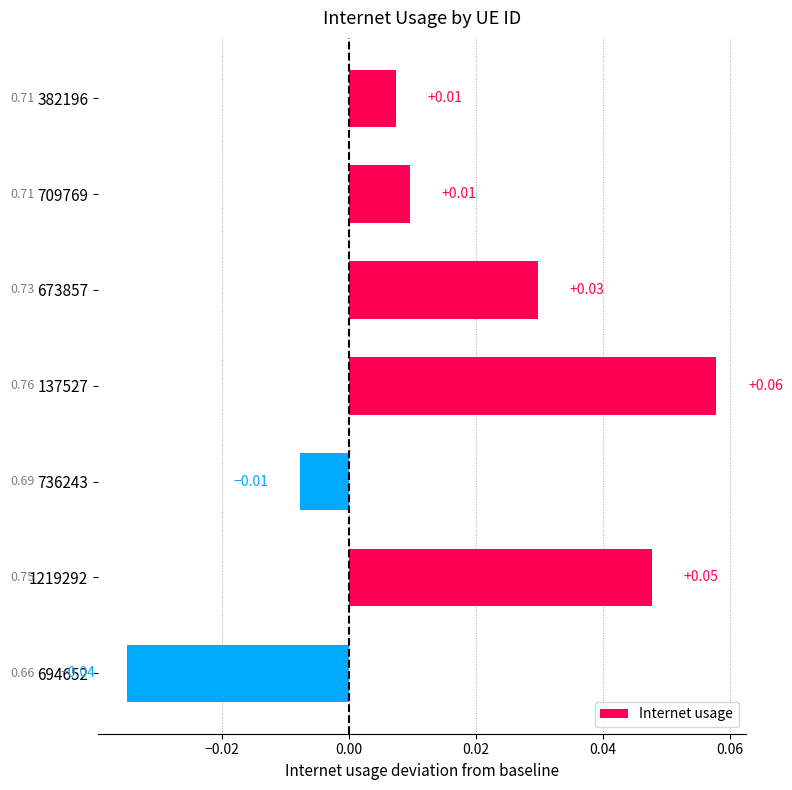

Which has a higher value, 137527 or 1219292?

137527